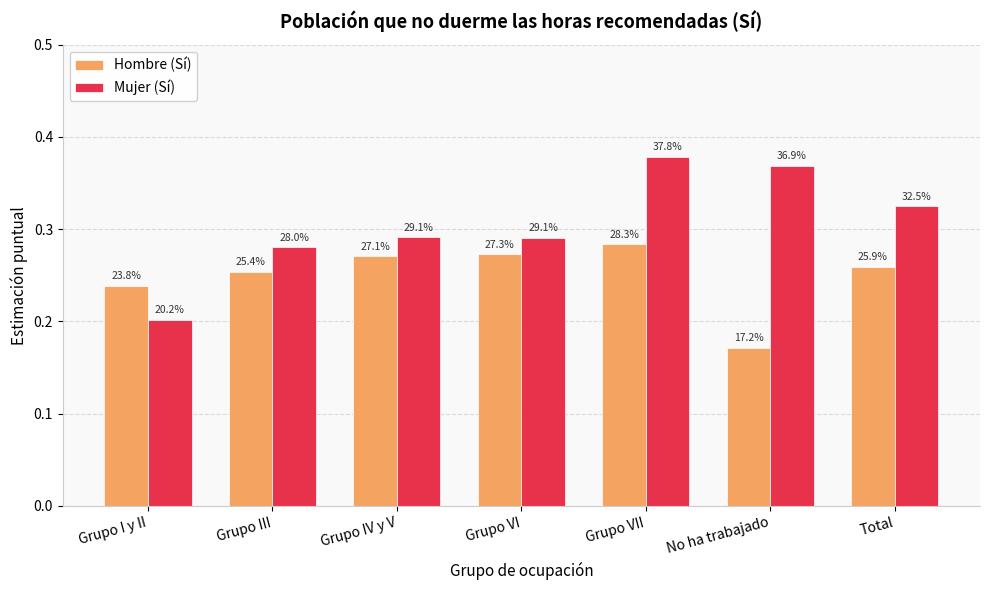

What position from the right is Total?

1